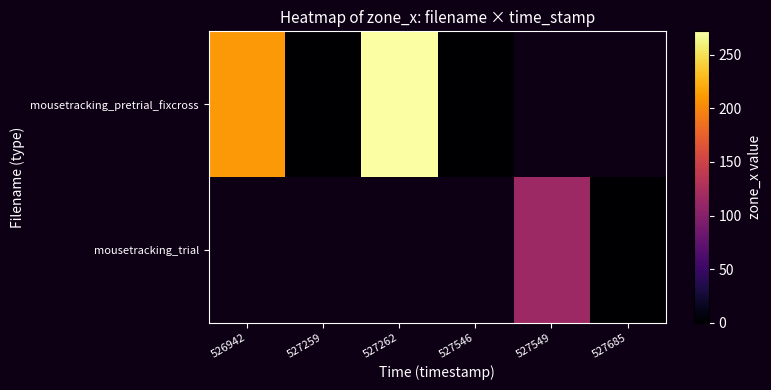

At how many categories does at least one series exceed 100?

3